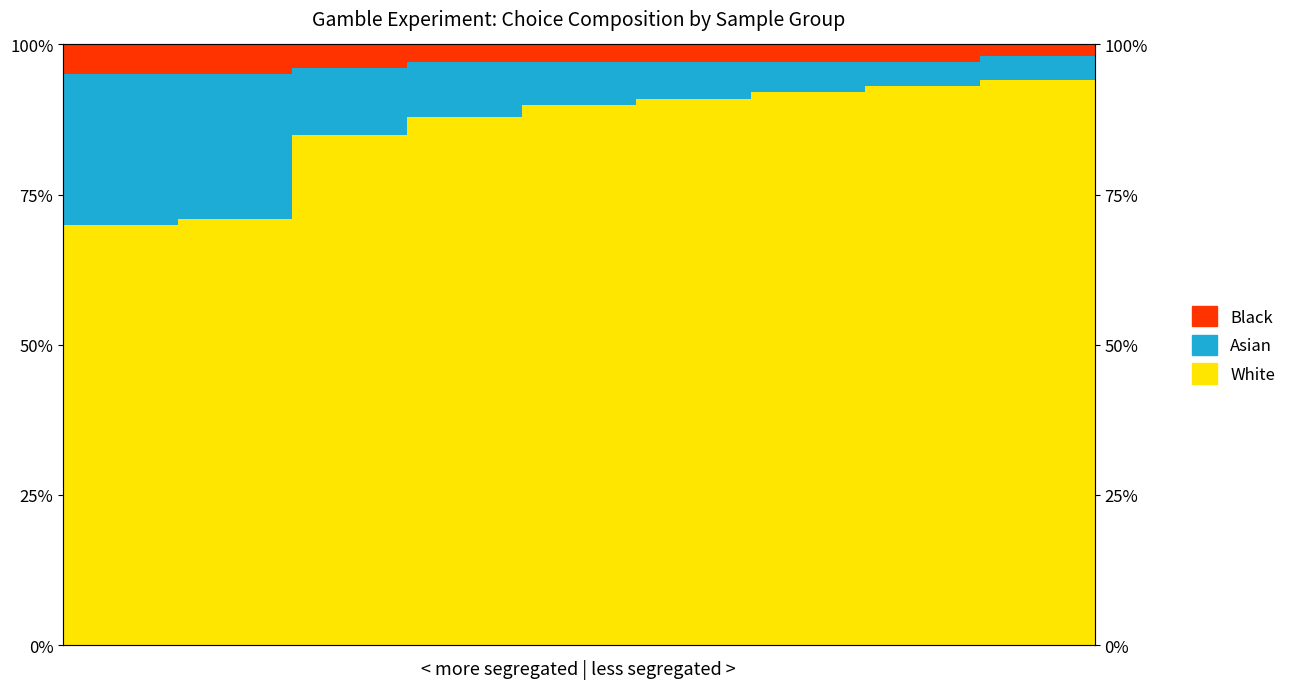

What is the total value across all series at 10?

176